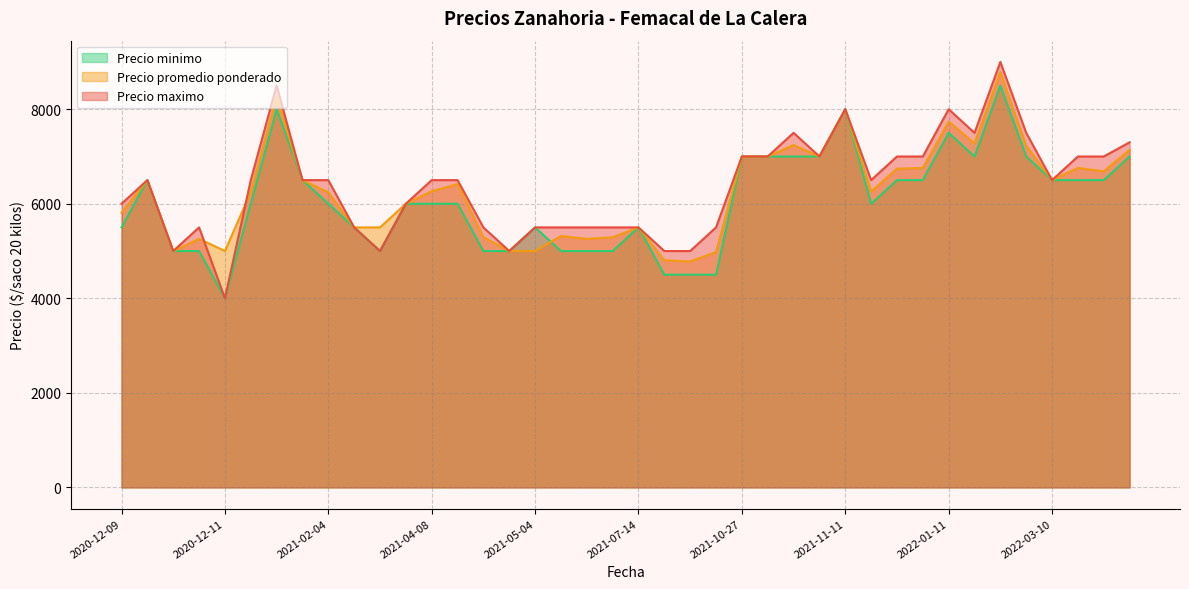

What is the difference between the second highest and minimum values in the Precio maximo series?

4500